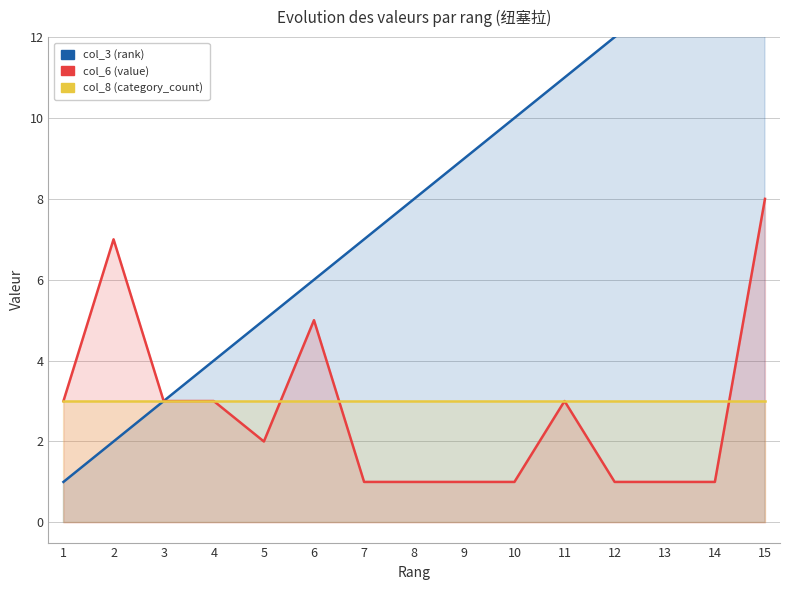

Reading left to right, transcribe all the data shown in this chart.

col_3 (rank): 1=1	2=2	3=3	4=4	5=5	6=6	7=7	8=8	9=9	10=10	11=11	12=12	13=13	14=14	15=15
col_6 (value): 1=3	2=7	3=3	4=3	5=2	6=5	7=1	8=1	9=1	10=1	11=3	12=1	13=1	14=1	15=8
col_8 (category_count): 1=3	2=3	3=3	4=3	5=3	6=3	7=3	8=3	9=3	10=3	11=3	12=3	13=3	14=3	15=3